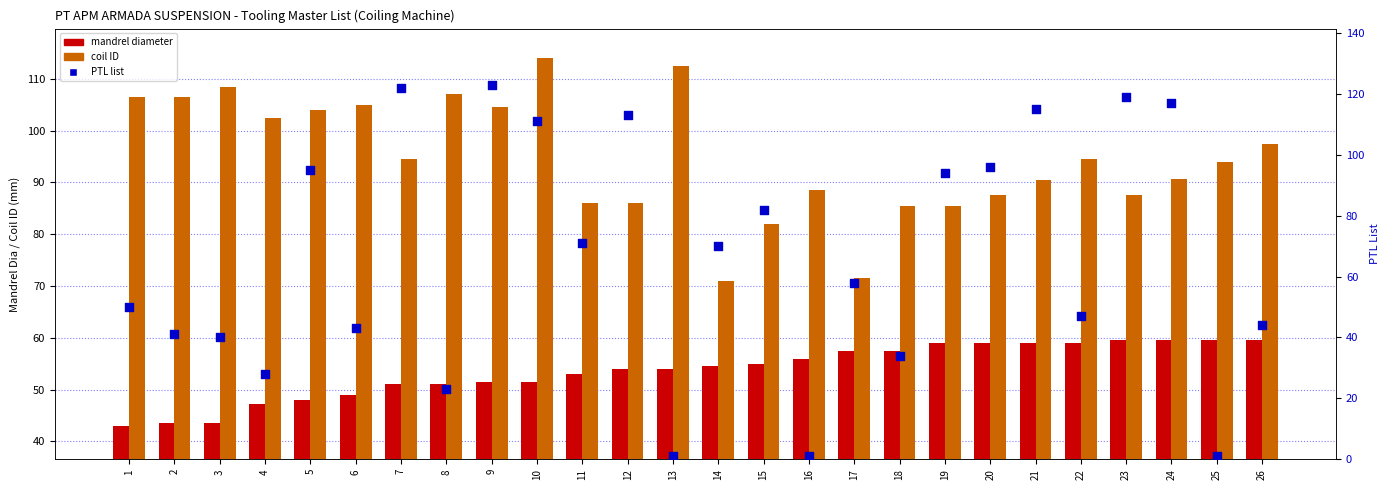

What is the total value across all series at 11?

210.0